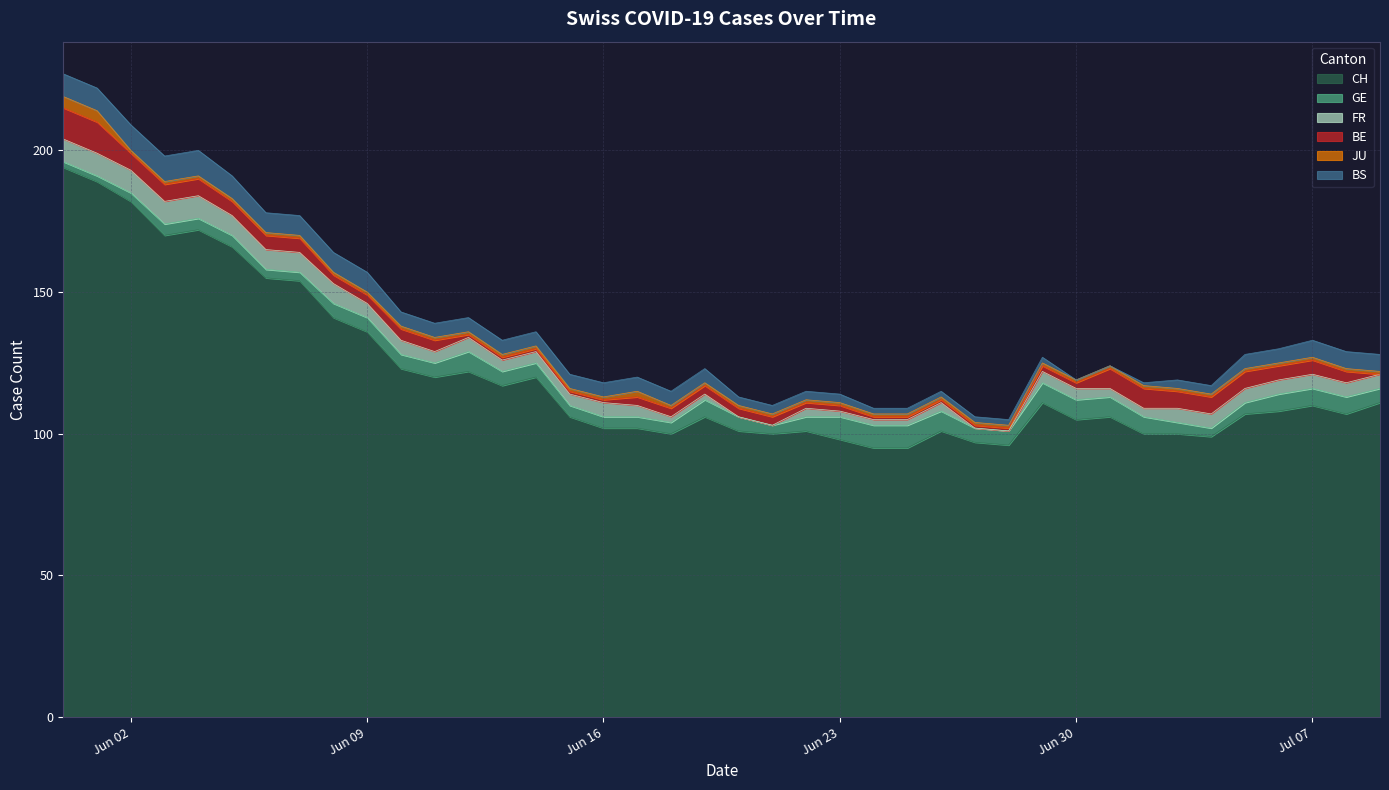

Reading left to right, extract all data points from this chart.

CH: 194	189	182	170	172	166	155	154	141	136	123	120	122	117	120	106	102	102	100	106	101	100	101	98	95	95	101	97	96	111	105	106	100	100	99	107	108	110	107	111
GE: 2	2	3	4	4	4	3	3	5	5	5	5	7	5	5	4	4	4	4	6	5	3	5	8	8	8	7	5	5	7	7	7	6	4	3	4	6	6	6	5
FR: 8	8	8	8	8	7	7	7	7	5	5	4	5	4	4	4	5	4	2	2	0	0	3	2	2	2	3	0	0	4	4	3	3	5	5	5	5	5	5	5
BE: 11	11	6	6	6	5	5	5	3	3	4	4	1	1	1	1	1	3	3	3	3	3	2	2	1	1	1	1	1	2	2	7	7	6	6	6	5	5	4	0
JU: 4	4	1	1	1	1	1	1	1	1	1	1	1	1	1	1	1	2	1	1	1	1	1	1	1	1	1	1	1	1	1	1	1	1	1	1	1	1	1	1
BS: 8	8	9	9	9	8	7	7	7	7	5	5	5	5	5	5	5	5	5	5	3	3	3	3	2	2	2	2	2	2	0	0	1	3	3	5	5	6	6	6